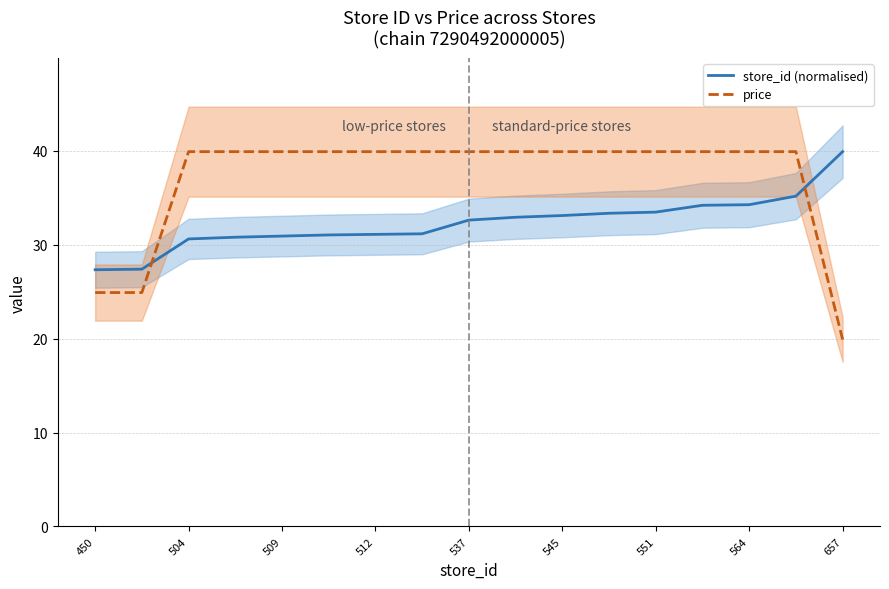

Reading left to right, list all the values displayed in this chart.

store_id (normalised): 27.3	27.4	30.6	30.8	30.9	31.0	31.1	31.2	32.6	32.9	33.1	33.3	33.5	34.2	34.3	35.2	39.9
price: 24.9	24.9	39.9	39.9	39.9	39.9	39.9	39.9	39.9	39.9	39.9	39.9	39.9	39.9	39.9	39.9	19.9